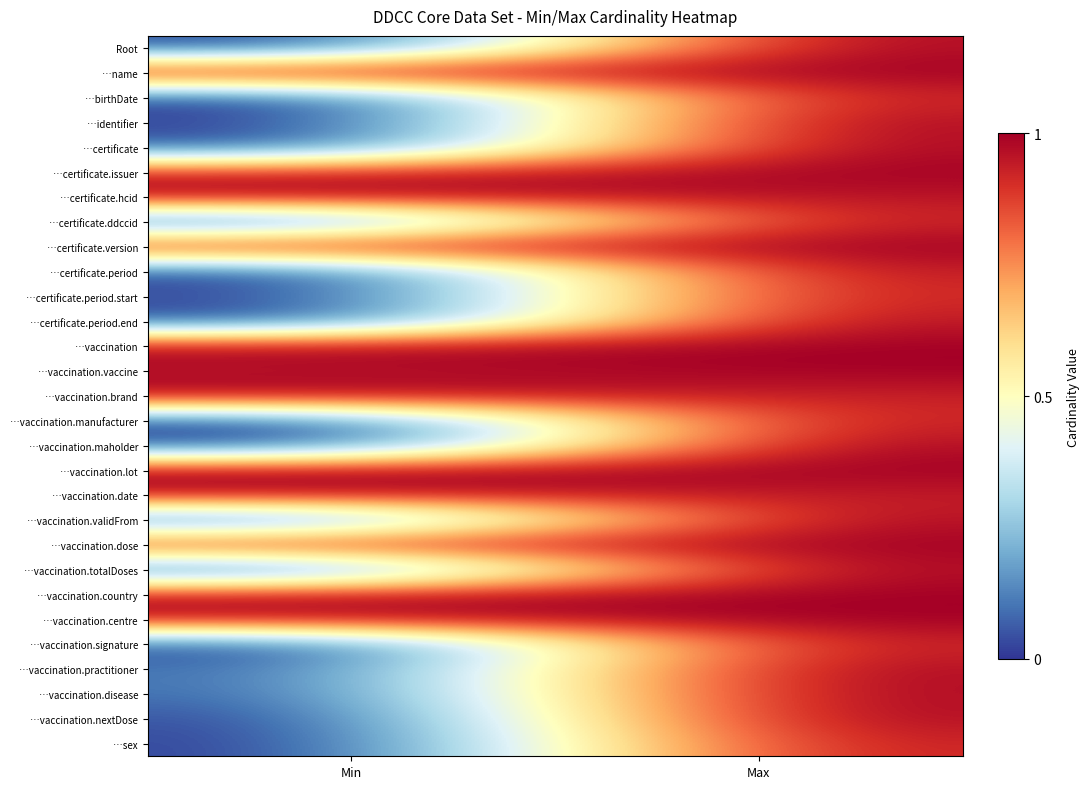

At Min, list the series in order from largest to smallest.

…name, …certificate.hcid, …vaccination.brand, …vaccination.lot, …vaccination, …vaccination.centre, …vaccination.date, …certificate.version, …vaccination.country, …vaccination.vaccine, …vaccination.dose, …certificate.issuer, …vaccination.practitioner, …vaccination.disease, …vaccination.validFrom, …certificate.period.start, …vaccination.manufacturer, …certificate, …vaccination.nextDose, …vaccination.signature, Root, …birthDate, …identifier, …certificate.ddccid, …certificate.period, …certificate.period.end, …vaccination.maholder, …vaccination.totalDoses, …sex